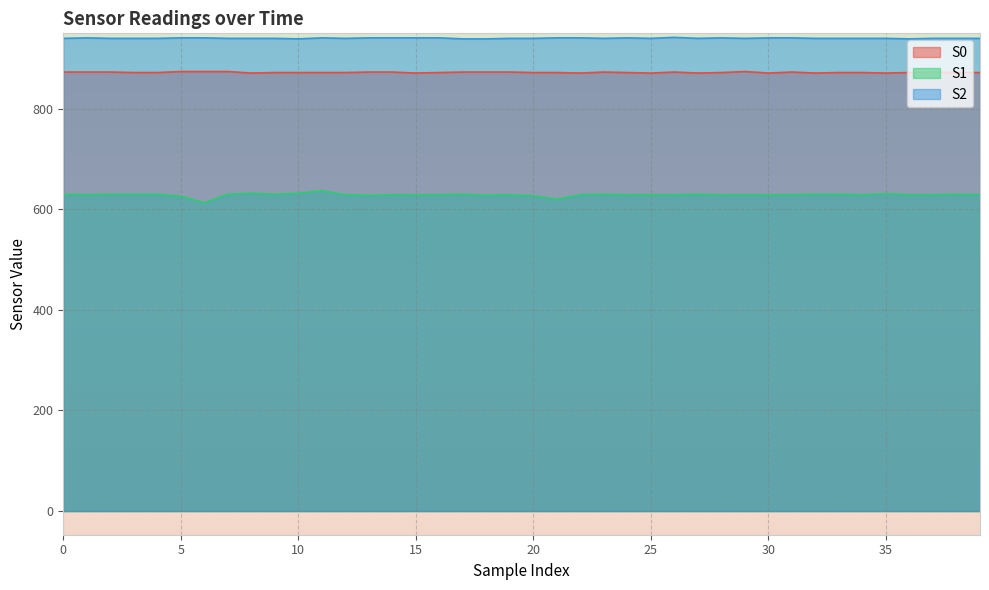

Is it true that S1 equals 414 at 36?

False